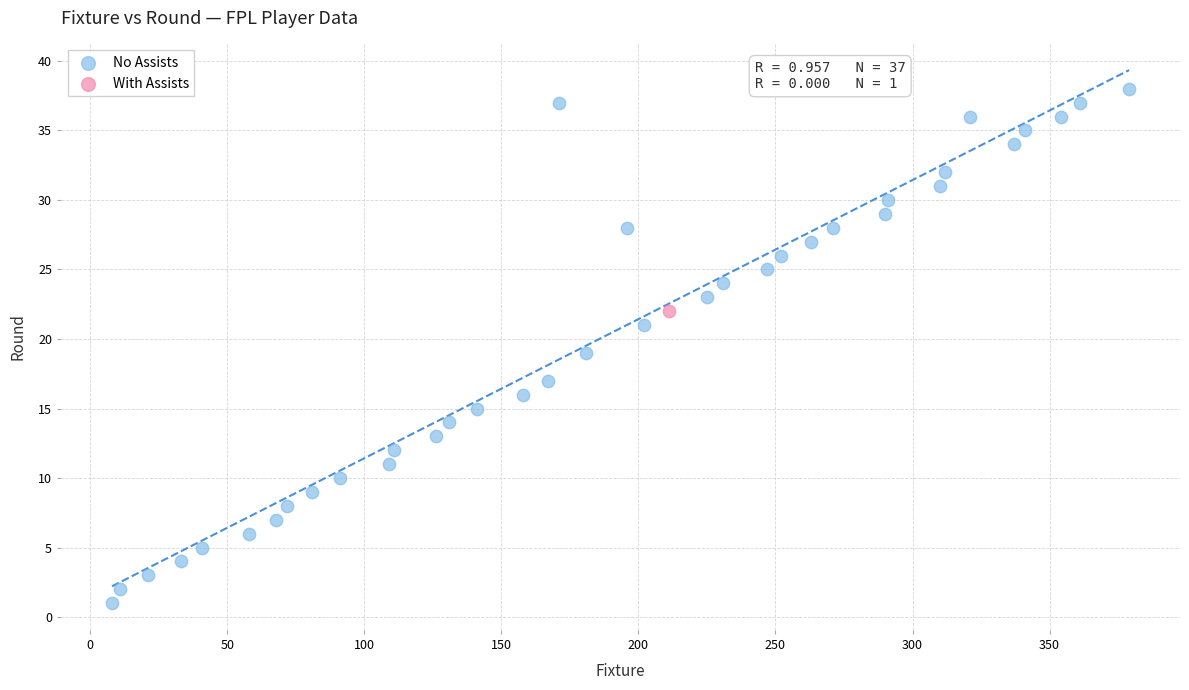

What are all the series names shown in the legend?

No Assists, With Assists